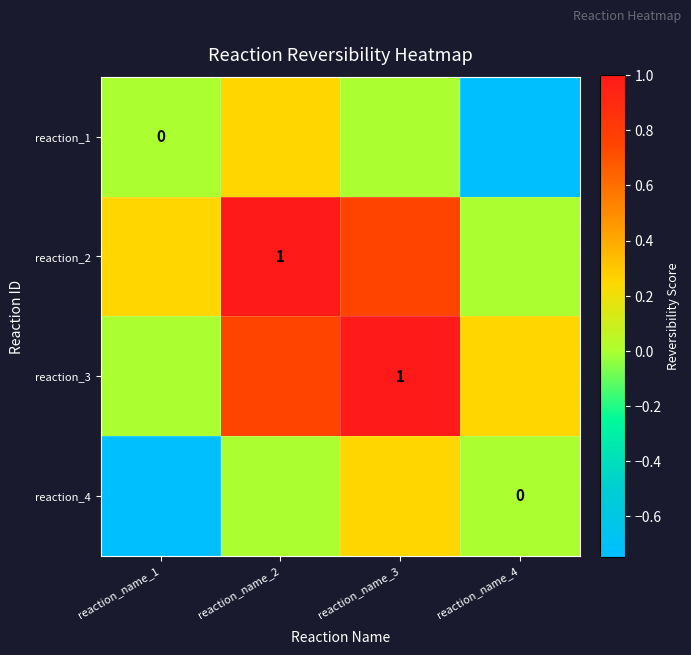

What is the difference between the maximum and minimum values in the reaction_1 series?

1.0